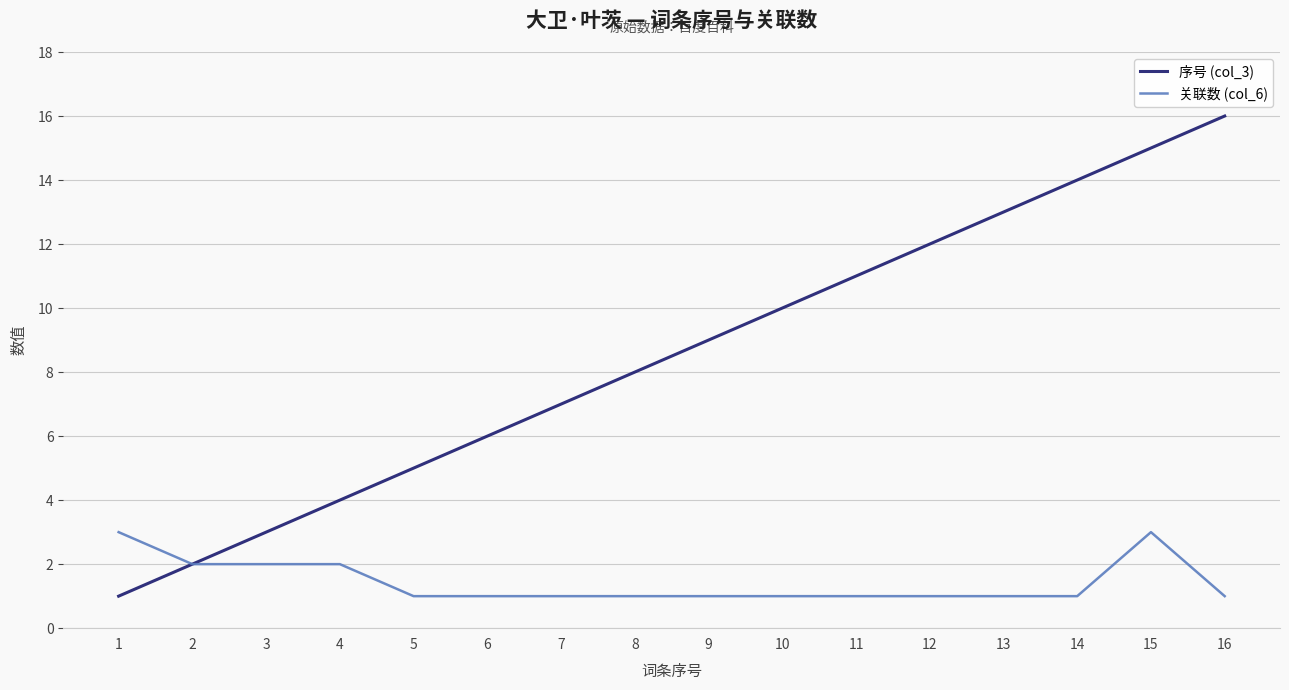

True or false: 序号 (col_3) has more than 2 points higher than both neighbors.

False